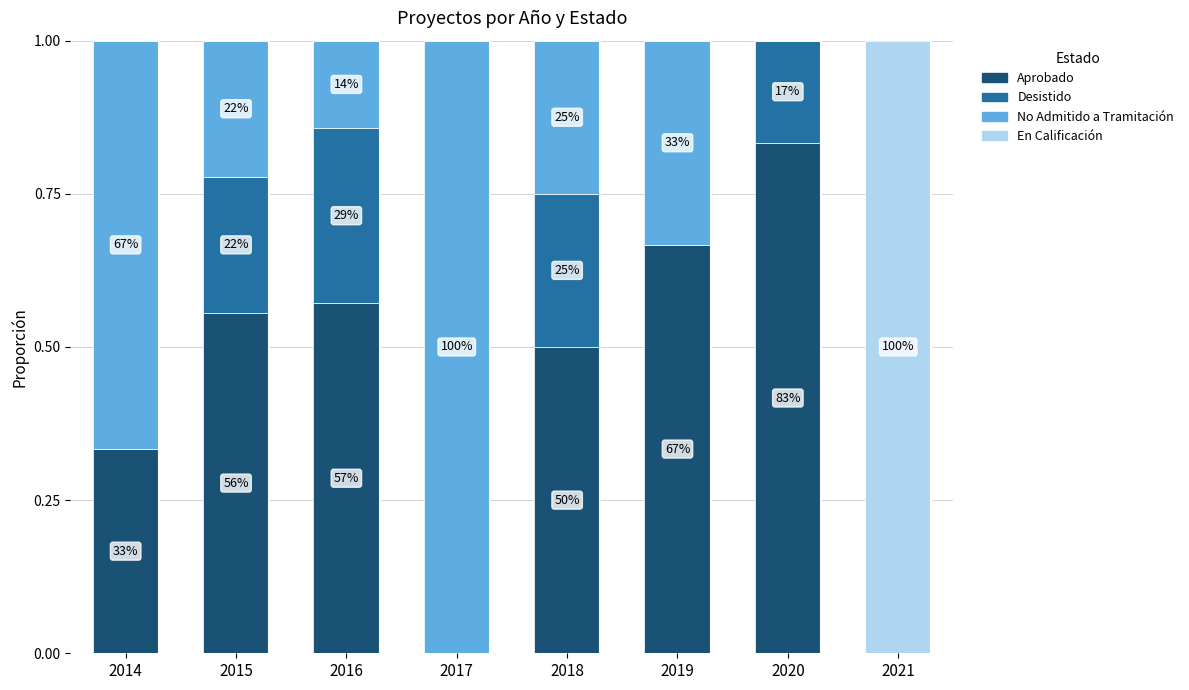

What are all the series names shown in the legend?

Aprobado, Desistido, No Admitido a Tramitación, En Calificación